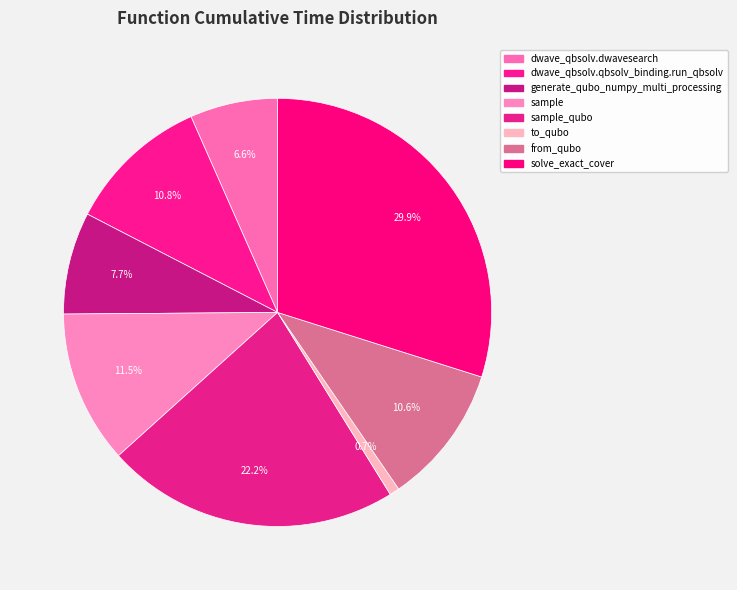

What portion of the pie excludes sample?

88.5%